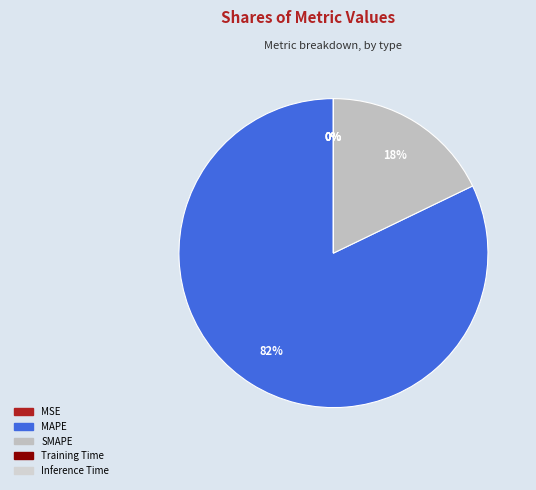

To the nearest percent, what is the combined percentage of MSE and MAPE?

82%